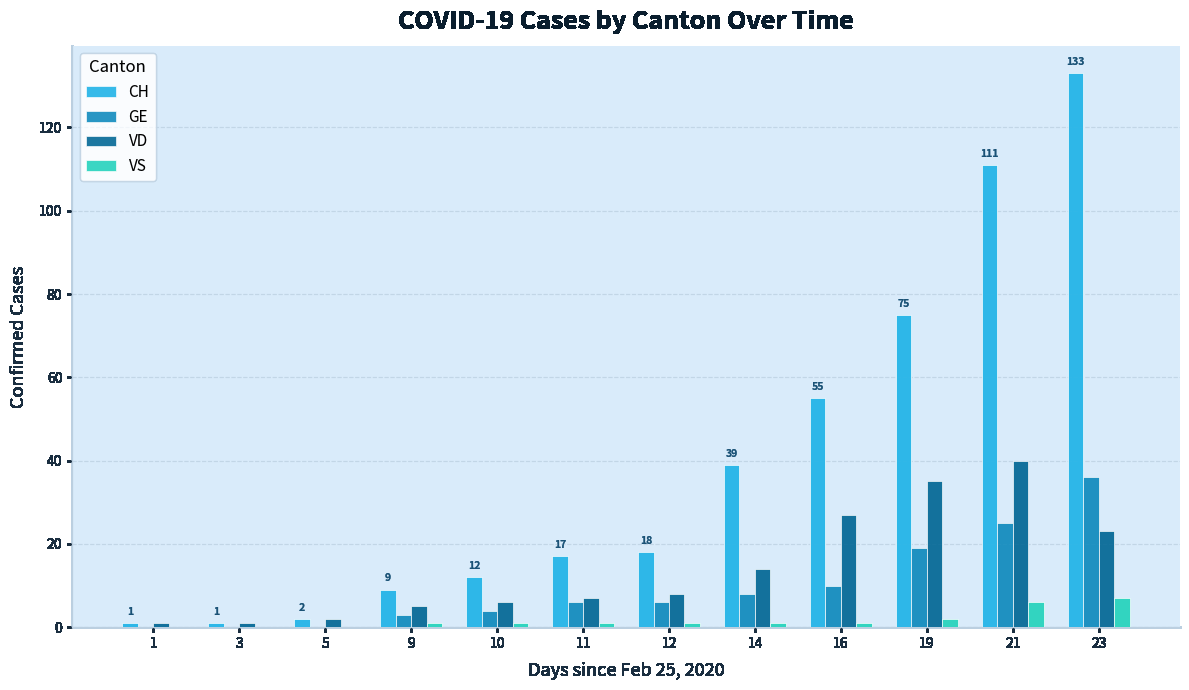

Reading right to left, transcribe all the data shown in this chart.

CH: 23=133	21=111	19=75	16=55	14=39	12=18	11=17	10=12	9=9	5=2	3=1	1=1
GE: 23=36	21=25	19=19	16=10	14=8	12=6	11=6	10=4	9=3	5=0	3=0	1=0
VD: 23=23	21=40	19=35	16=27	14=14	12=8	11=7	10=6	9=5	5=2	3=1	1=1
VS: 23=7	21=6	19=2	16=1	14=1	12=1	11=1	10=1	9=1	5=0	3=0	1=0